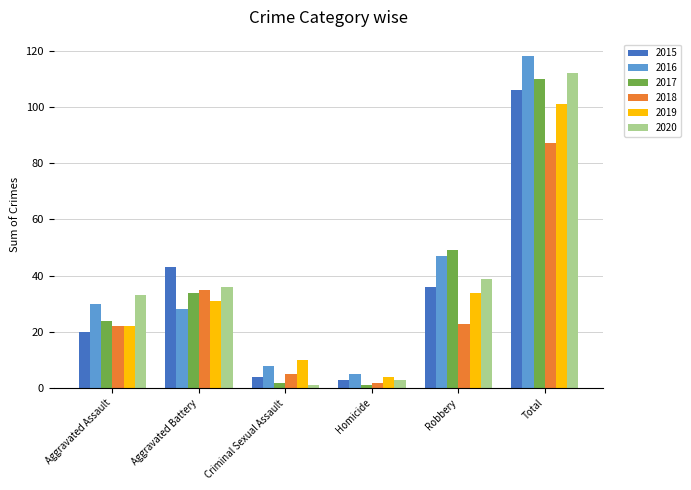

Reading right to left, list all the values displayed in this chart.

2015: Total=106	Robbery=36	Homicide=3	Criminal Sexual Assault=4	Aggravated Battery=43	Aggravated Assault=20
2016: Total=118	Robbery=47	Homicide=5	Criminal Sexual Assault=8	Aggravated Battery=28	Aggravated Assault=30
2017: Total=110	Robbery=49	Homicide=1	Criminal Sexual Assault=2	Aggravated Battery=34	Aggravated Assault=24
2018: Total=87	Robbery=23	Homicide=2	Criminal Sexual Assault=5	Aggravated Battery=35	Aggravated Assault=22
2019: Total=101	Robbery=34	Homicide=4	Criminal Sexual Assault=10	Aggravated Battery=31	Aggravated Assault=22
2020: Total=112	Robbery=39	Homicide=3	Criminal Sexual Assault=1	Aggravated Battery=36	Aggravated Assault=33